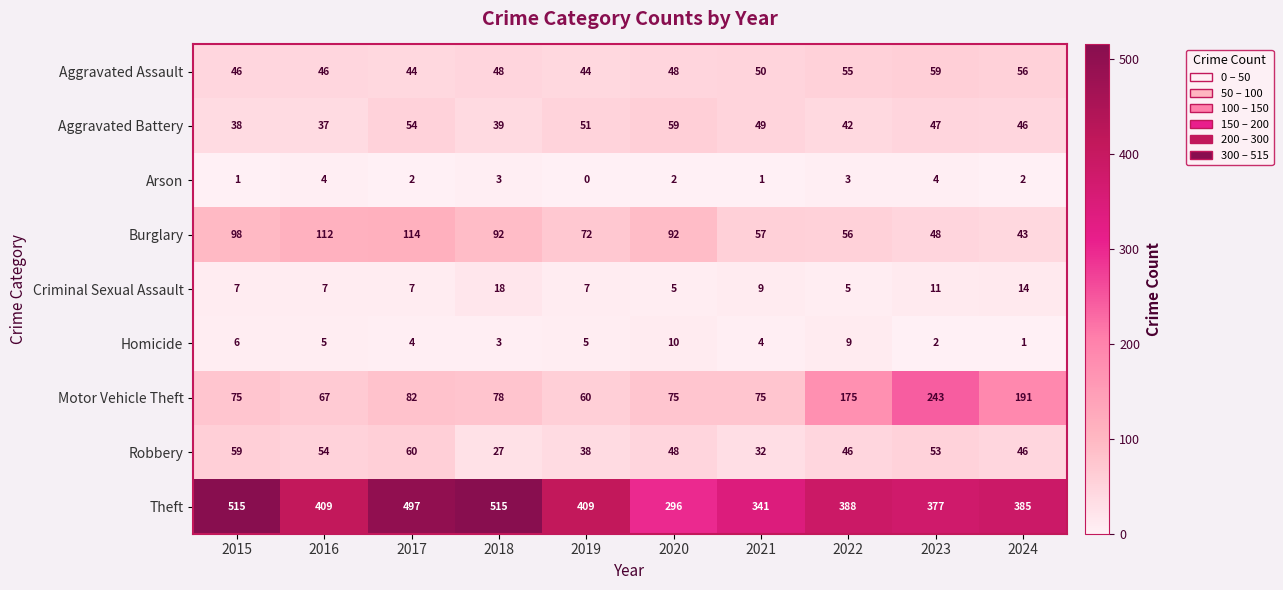

Between 2020 and 2021, which series saw the biggest shift?

Theft